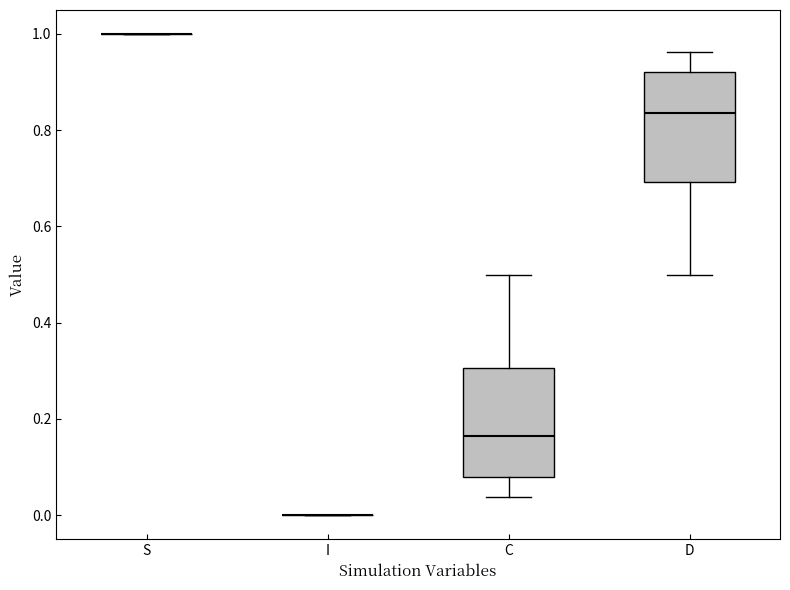

Reading left to right, transcribe this box plot: for each box, give where its median line is, the range the box spans, and where its two whiskers end, as read against the y-axis. The values are not printed on the chart, so give them approximately, as read against the axis.

S: box collapsed to a line at 1.00, whiskers 1.00 to 1.00
I: box collapsed to a line at 0.00, whiskers 0.00 to 0.00
C: median 0.16, box 0.08 to 0.30, whiskers 0.04 to 0.50
D: median 0.84, box 0.70 to 0.92, whiskers 0.50 to 0.96